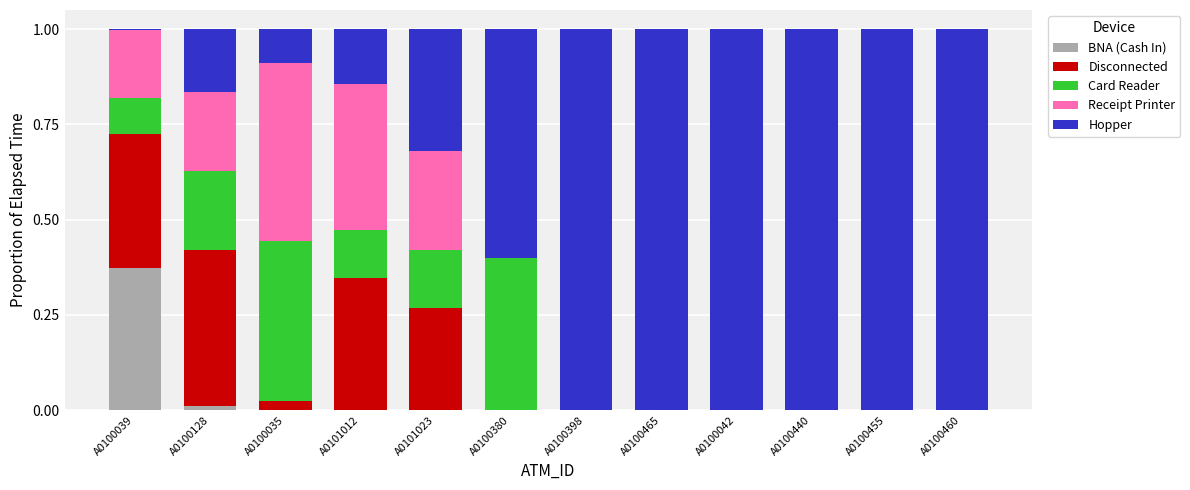

The value of BNA (Cash In) at A0100035 is 0.2. True or false?

False